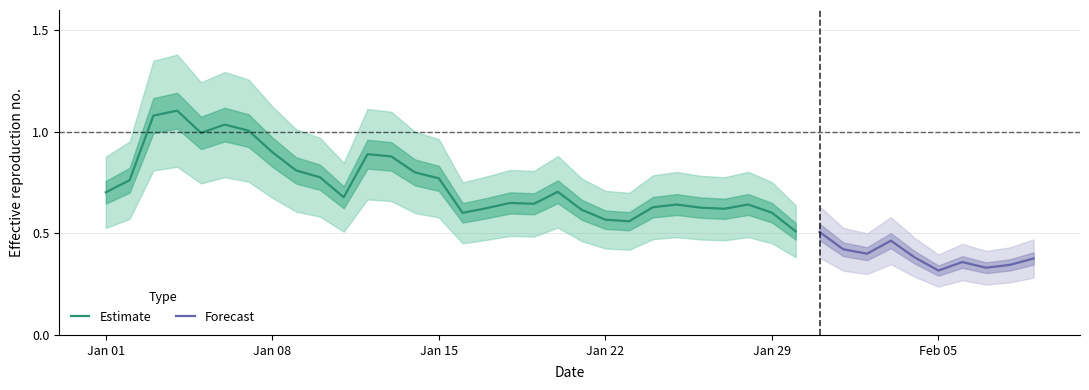

What is the sum of the values at 2018-02-08 and 2018-01-22?

0.9